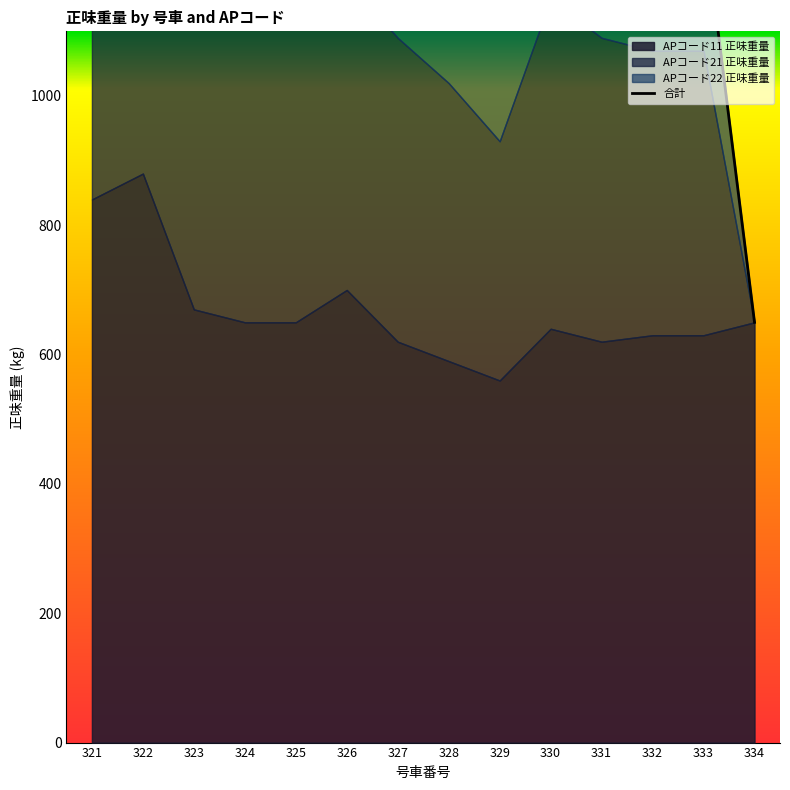

Reading right to left, list all the values displayed in this chart.

APコード11 正味重量: 650	630	630	620	640	560	590	620	700	650	650	670	880	840
APコード21 正味重量: 0	440	440	470	510	370	430	470	480	460	510	460	820	760
APコード22 正味重量: 0	210	270	260	310	240	250	240	250	260	290	270	0	0